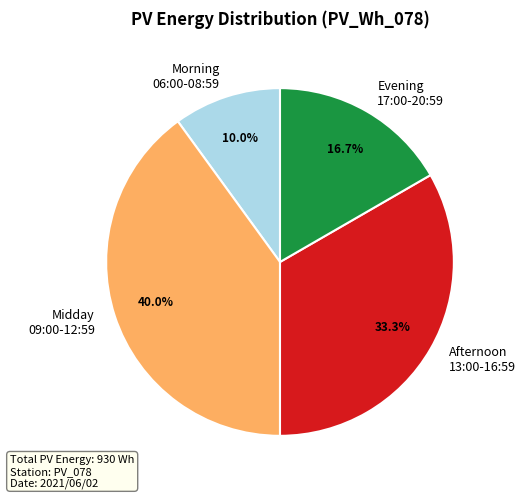

What percentage is NOT represented by Midday 09:00-12:59?

60.0%